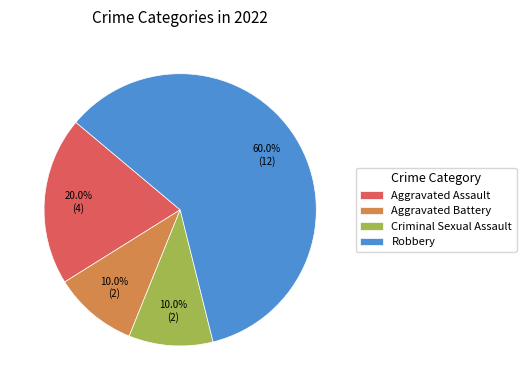

To the nearest percent, what is the difference between the largest and smallest slice percentages?

50%